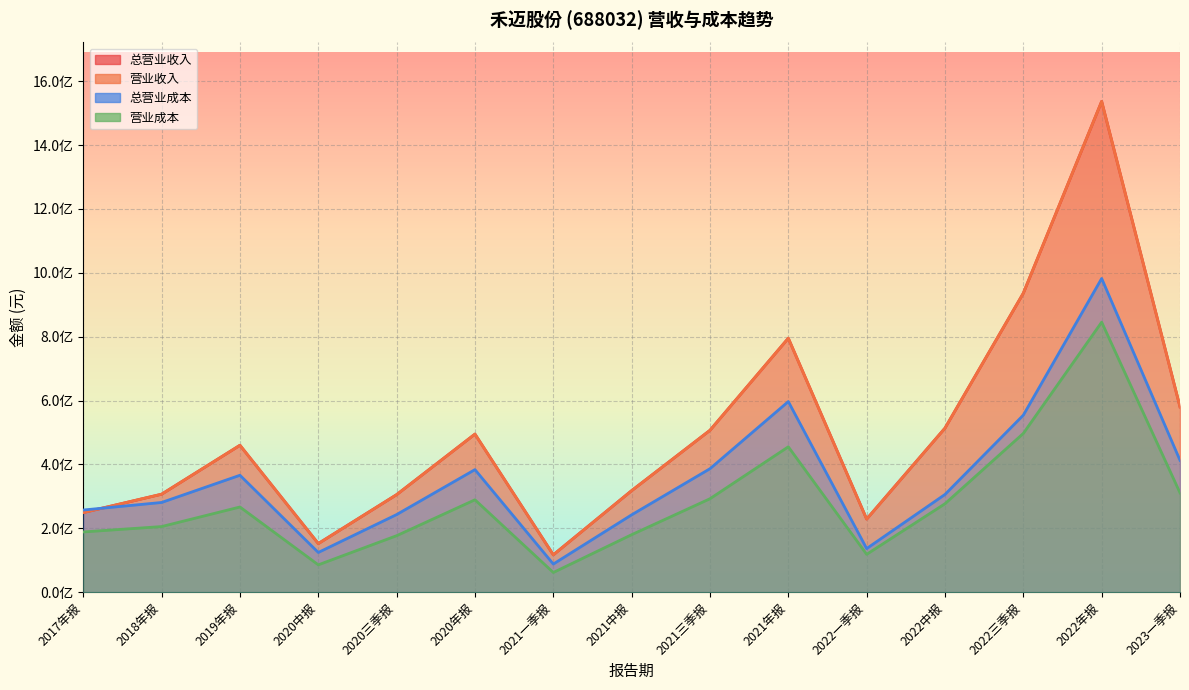

Where is TOTAL_OPERATE_INCOME nearest to the value 826803231?

2021年报